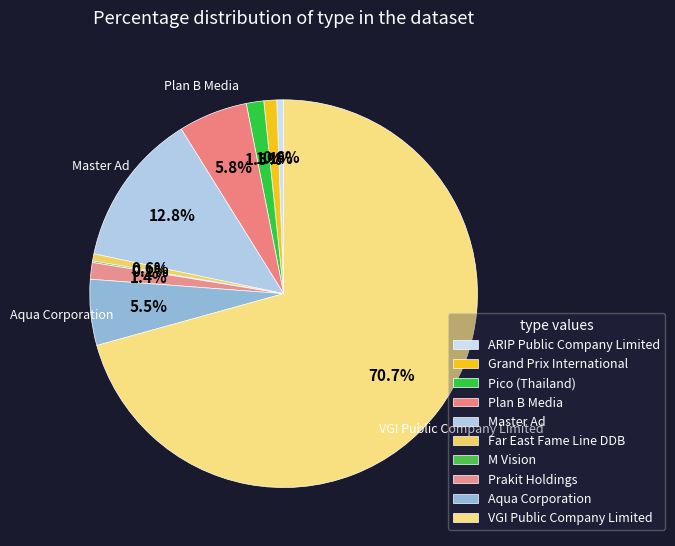

To the nearest percent, what is the difference between the largest and smallest slice percentages?

71%